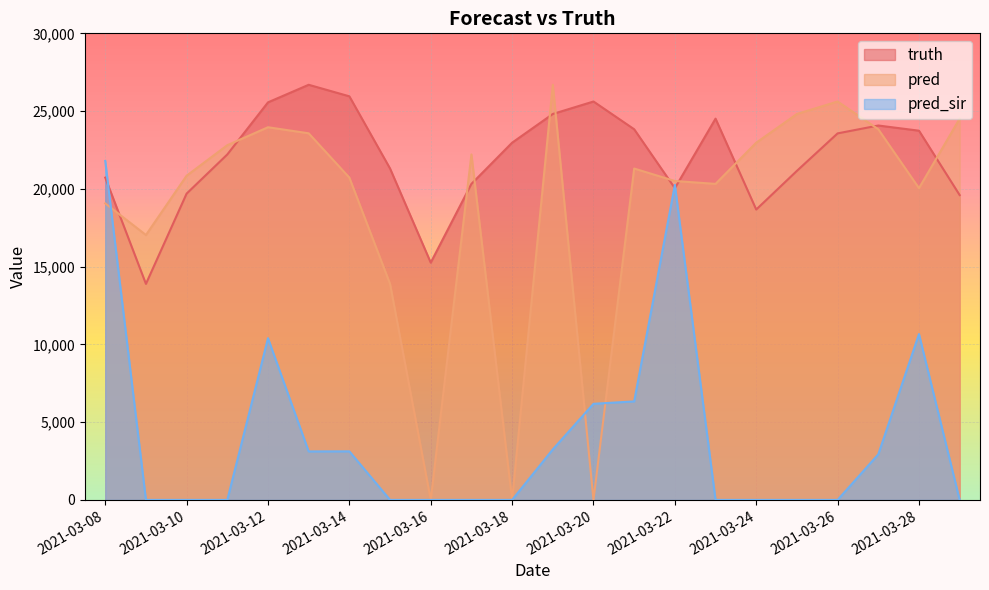

Reading right to left, what are all the values shown in this chart?

truth: 2021-03-29=19600.0	2021-03-28=23740.0	2021-03-27=24073.0	2021-03-26=23567.0	2021-03-25=21158.0	2021-03-24=18671.0	2021-03-23=24514.0	2021-03-22=20044.0	2021-03-21=23832.0	2021-03-20=25617.0	2021-03-19=24815.0	2021-03-18=22968.0	2021-03-17=20320.0	2021-03-16=15257.0	2021-03-15=21307.0	2021-03-14=25950.0	2021-03-13=26692.0	2021-03-12=25562.0	2021-03-11=22212.0	2021-03-10=19695.0	2021-03-09=13890.0	2021-03-08=20722.0
pred: 2021-03-29=24514.0	2021-03-28=20044.0	2021-03-27=23832.0	2021-03-26=25617.0	2021-03-25=24815.0	2021-03-24=22968.0	2021-03-23=20320.0	2021-03-22=20505.2	2021-03-21=21307.0	2021-03-20=0.0	2021-03-19=26692.0	2021-03-18=0.0	2021-03-17=22212.0	2021-03-16=0.0	2021-03-15=13890.0	2021-03-14=20722.0	2021-03-13=23572.0	2021-03-12=23962.0	2021-03-11=22807.0	2021-03-10=20846.0	2021-03-09=17033.0	2021-03-08=19065.3
pred_sir: 2021-03-29=0.0	2021-03-28=10662.0	2021-03-27=2931.0	2021-03-26=0.0	2021-03-25=0.0	2021-03-24=0.0	2021-03-23=0.0	2021-03-22=20254.2	2021-03-21=6334.0	2021-03-20=6179.0	2021-03-19=3246.0	2021-03-18=0.0	2021-03-17=0.0	2021-03-16=0.0	2021-03-15=0.0	2021-03-14=3122.0	2021-03-13=3117.0	2021-03-12=10397.0	2021-03-11=0.0	2021-03-10=0.0	2021-03-09=0.0	2021-03-08=21795.3